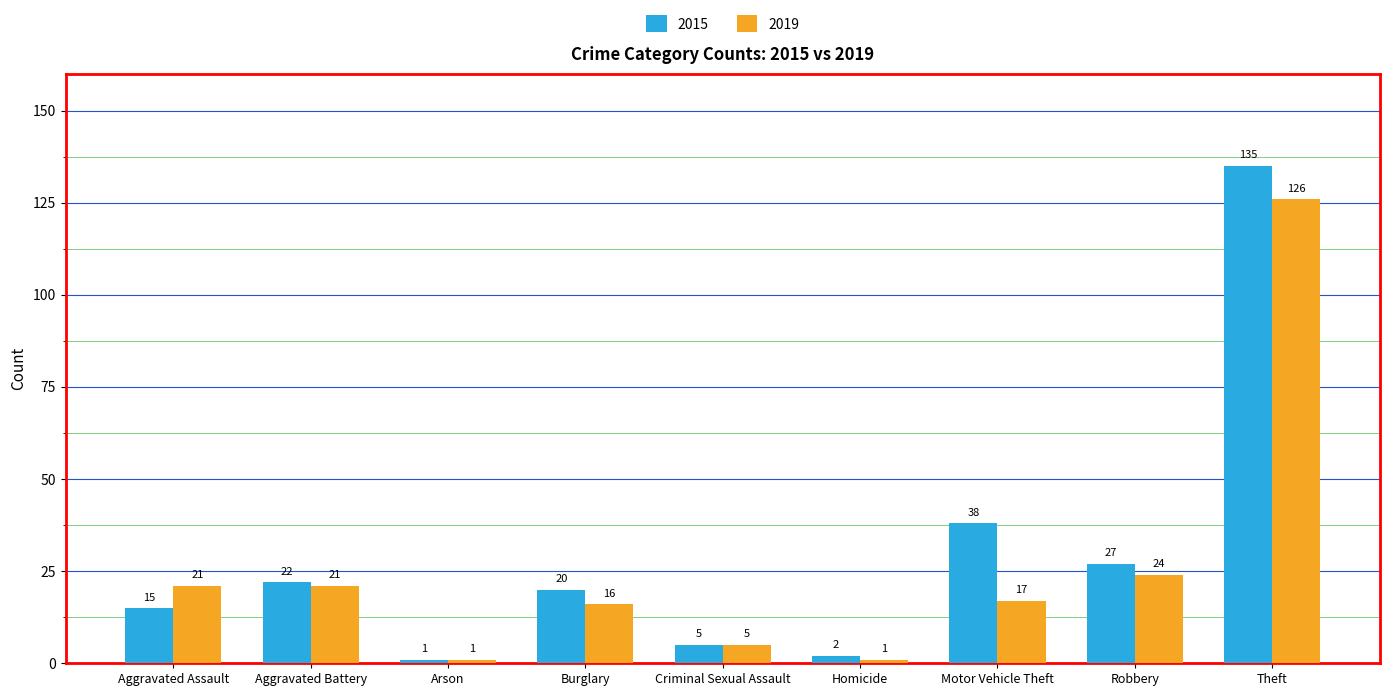

The 2019 series shows 30 at Aggravated Assault. True or false?

False